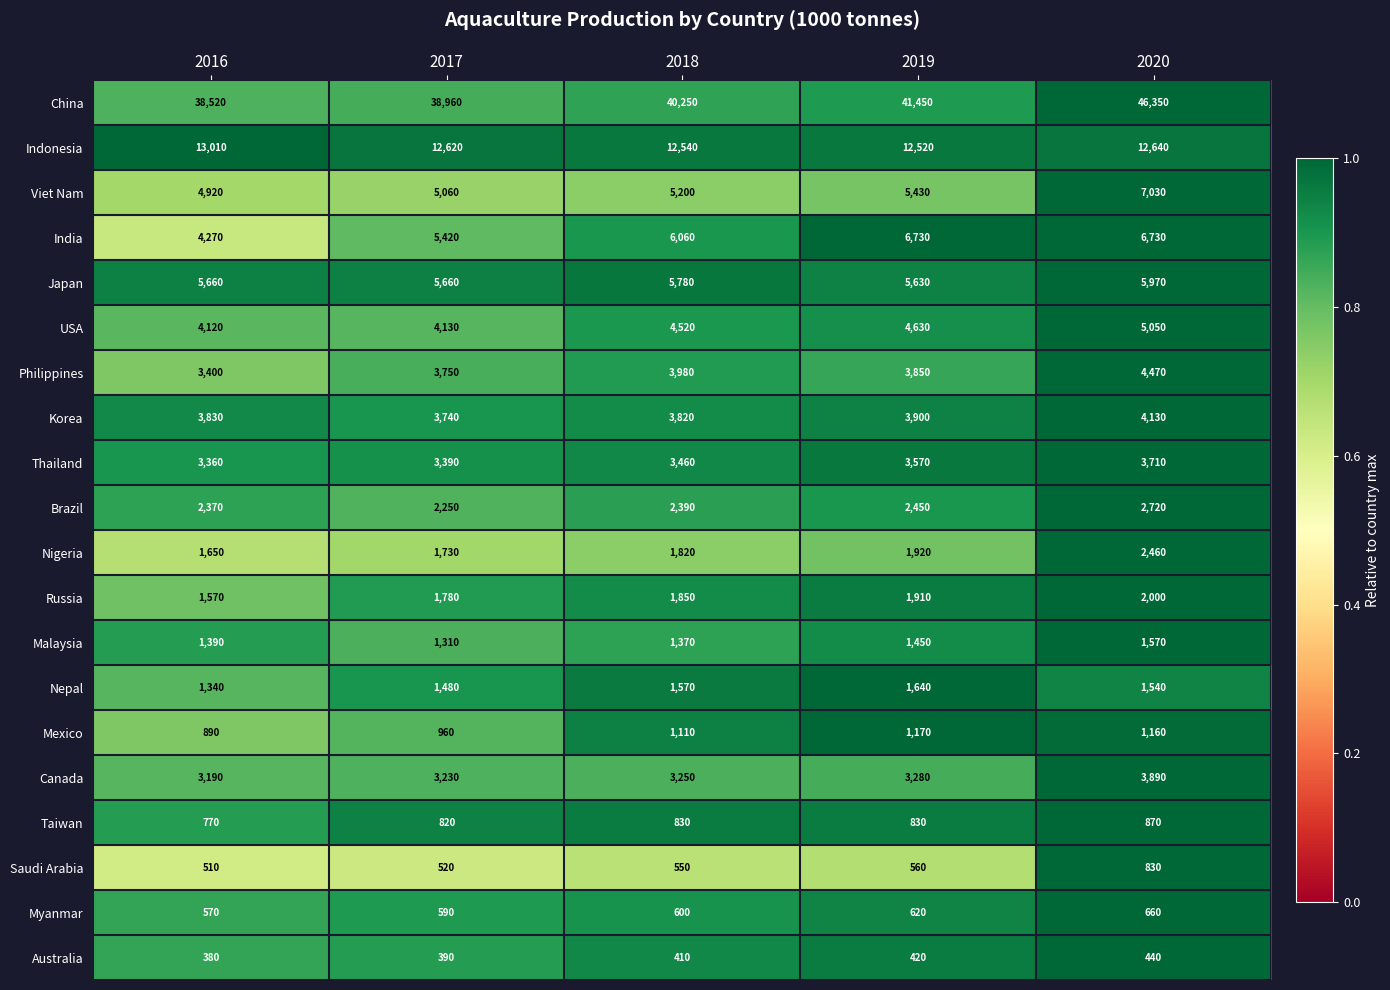

True or false: Thailand has a value of 4715 at 2018.

False